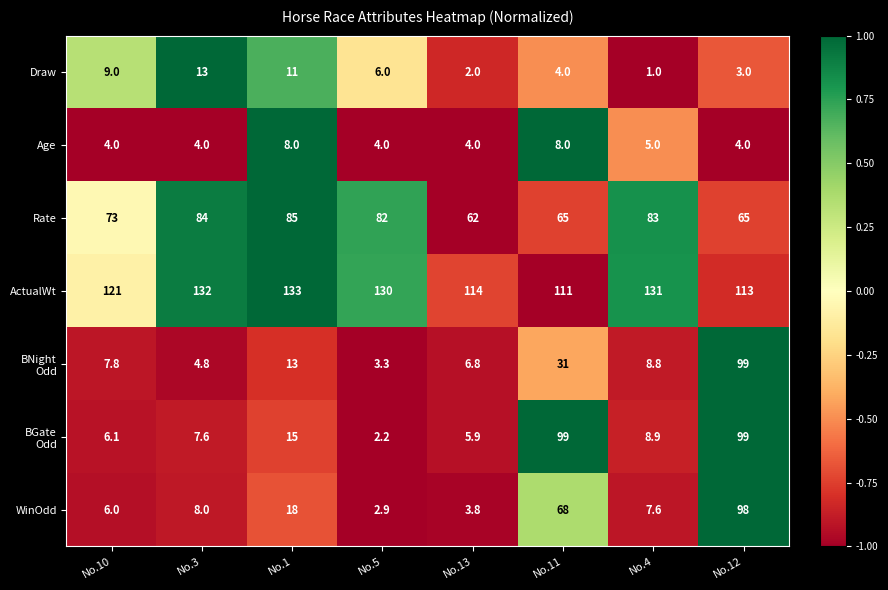

Is it true that Age equals 2.5 at No.5?

False